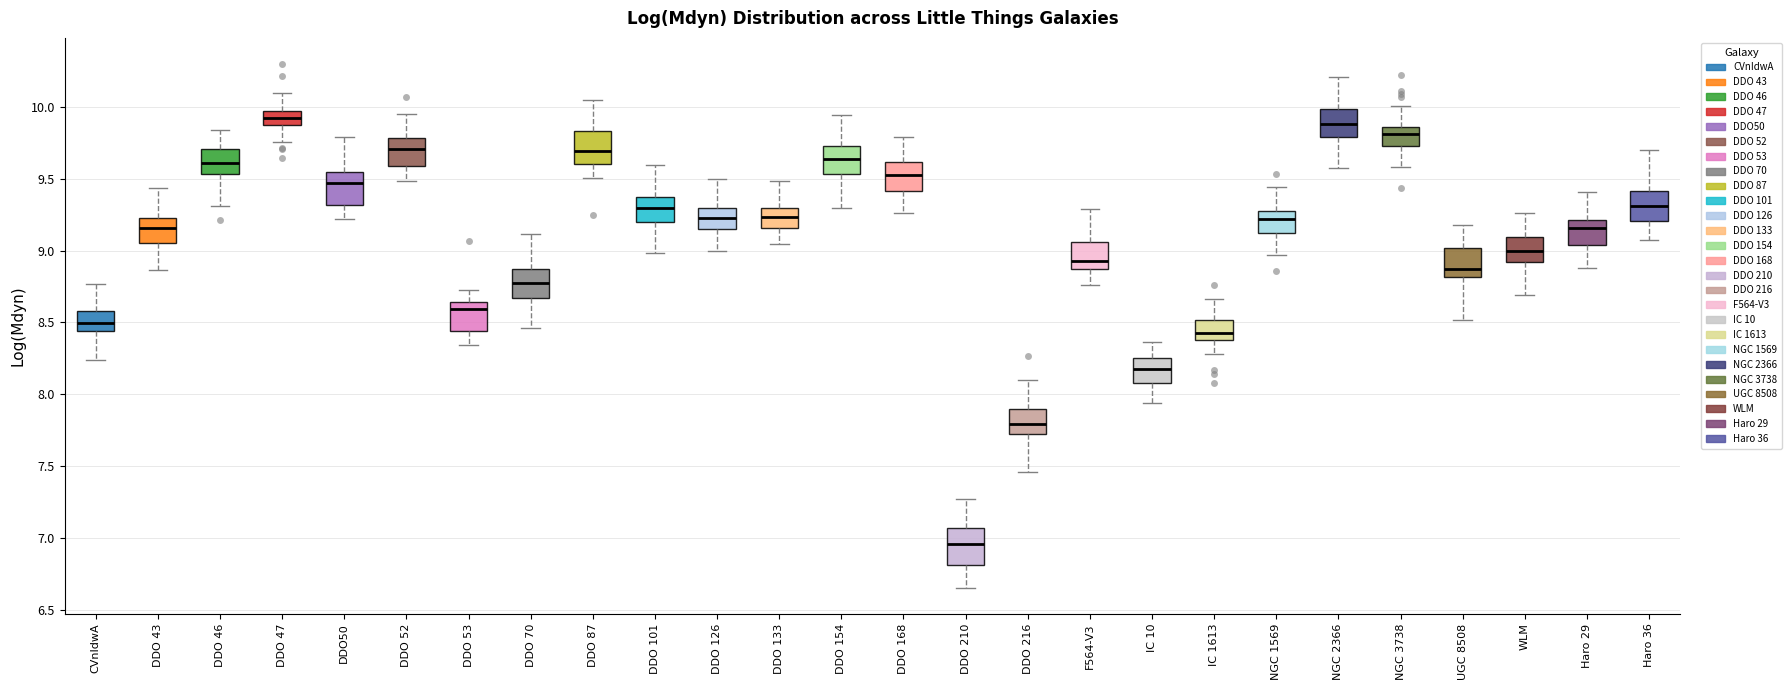

Reading left to right, read every box against the y-axis: the position of its median line, the range the box covers, and the ends of its whiskers. The values are not printed on the chart, so give them approximately, as read against the axis.

CVnIdwA: median 8.50, box 8.45 to 8.60, whiskers 8.25 to 8.75
DDO 43: median 9.15, box 9.05 to 9.25, whiskers 8.85 to 9.45
DDO 46: median 9.60, box 9.55 to 9.70, whiskers 9.30 to 9.85
DDO 47: median 9.95 (inside the box), box 9.85 to 9.95, whiskers 9.75 to 10.10
DDO50: median 9.45, box 9.30 to 9.55, whiskers 9.20 to 9.80
DDO 52: median 9.70, box 9.60 to 9.80, whiskers 9.50 to 9.95
DDO 53: median 8.60, box 8.45 to 8.65, whiskers 8.35 to 8.75
DDO 70: median 8.80, box 8.65 to 8.85, whiskers 8.45 to 9.10
DDO 87: median 9.70, box 9.60 to 9.85, whiskers 9.50 to 10.05
DDO 101: median 9.30, box 9.20 to 9.40, whiskers 9.00 to 9.60
DDO 126: median 9.25, box 9.15 to 9.30, whiskers 9.00 to 9.50
DDO 133: median 9.25, box 9.15 to 9.30, whiskers 9.05 to 9.50
DDO 154: median 9.65, box 9.55 to 9.75, whiskers 9.30 to 9.95
DDO 168: median 9.55, box 9.40 to 9.60, whiskers 9.25 to 9.80
DDO 210: median 6.95, box 6.80 to 7.05, whiskers 6.65 to 7.25
DDO 216: median 7.80, box 7.70 to 7.90, whiskers 7.45 to 8.10
F564-V3: median 8.95, box 8.85 to 9.05, whiskers 8.75 to 9.30
IC 10: median 8.20, box 8.10 to 8.25, whiskers 7.95 to 8.35
IC 1613: median 8.40 (just above the box's lower edge), box 8.40 to 8.50, whiskers 8.30 to 8.65
NGC 1569: median 9.20, box 9.15 to 9.30, whiskers 8.95 to 9.45
NGC 2366: median 9.90, box 9.80 to 10.00, whiskers 9.55 to 10.20
NGC 3738: median 9.80, box 9.75 to 9.85, whiskers 9.60 to 10.00
UGC 8508: median 8.85, box 8.80 to 9.00, whiskers 8.50 to 9.20
WLM: median 9.00, box 8.90 to 9.10, whiskers 8.70 to 9.25
Haro 29: median 9.15, box 9.05 to 9.20, whiskers 8.90 to 9.40
Haro 36: median 9.30, box 9.20 to 9.40, whiskers 9.05 to 9.70